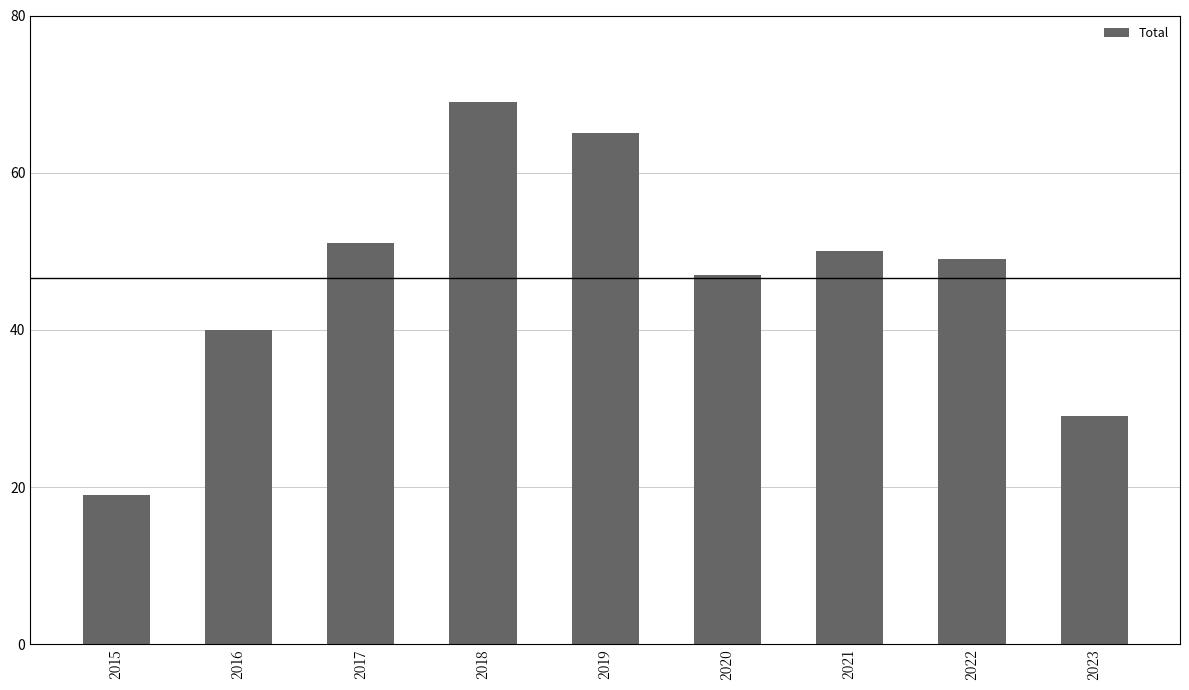

Where does the data first go above 49?

2017